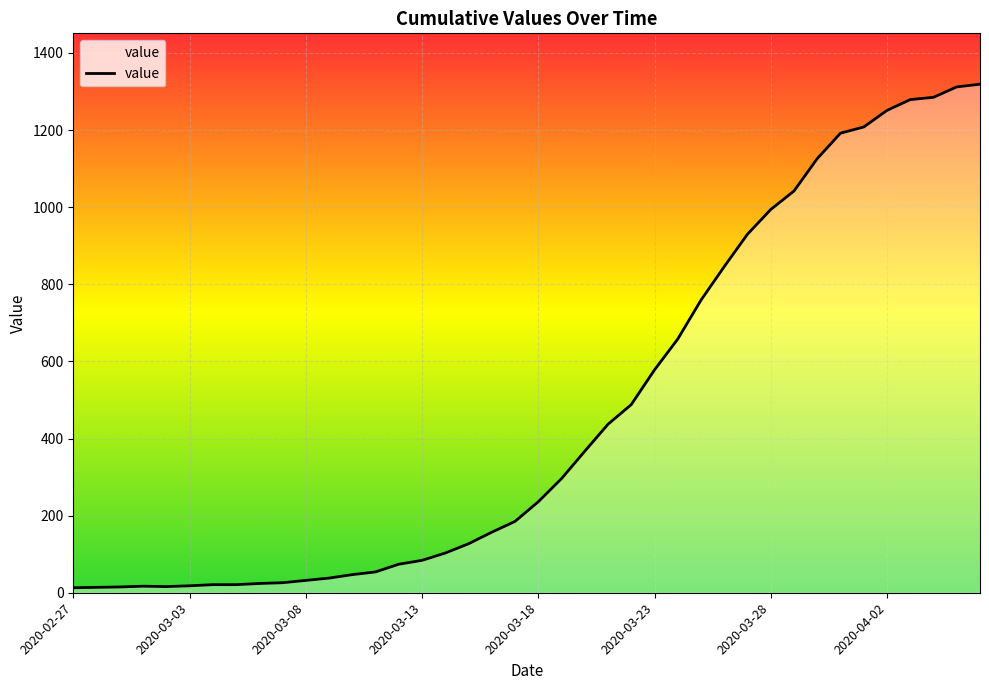

What is the average value?

467